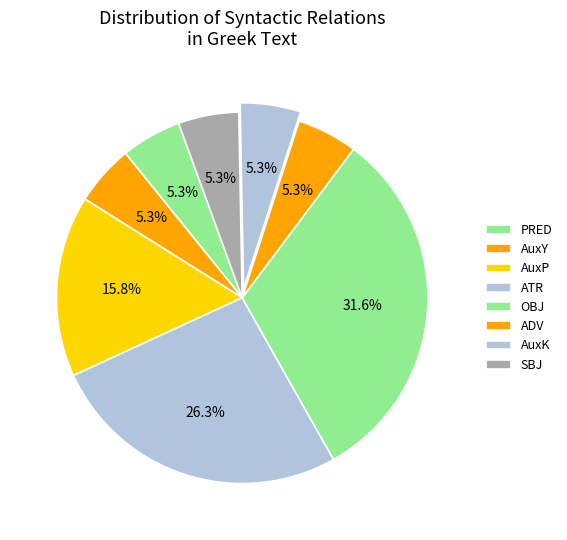

Count the number of slices in the pie.

8